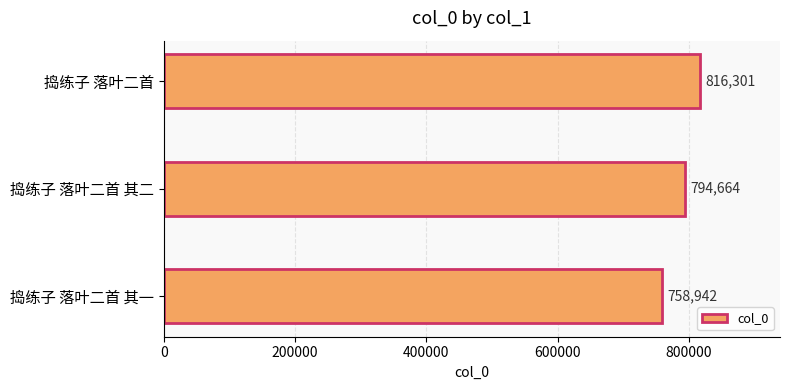

What is the average value?

789969